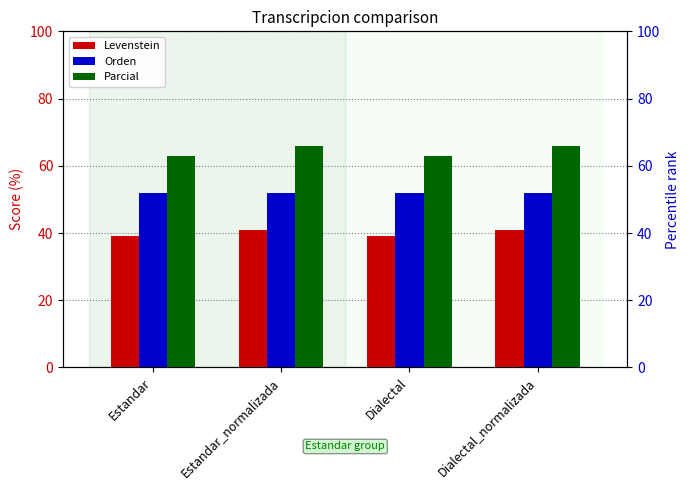

How many distinct data groups are displayed?

3